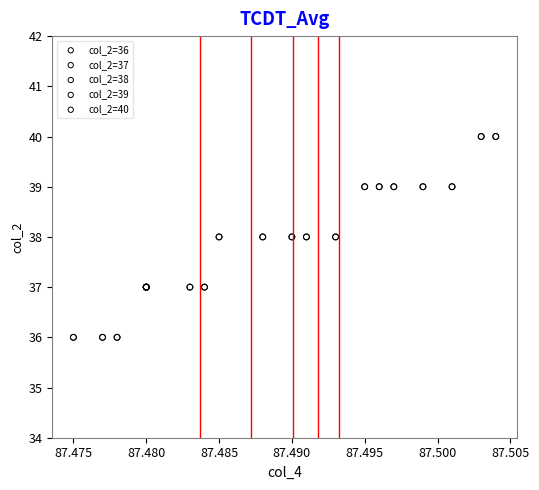

Which series contains the highest Y value?

col_2=40